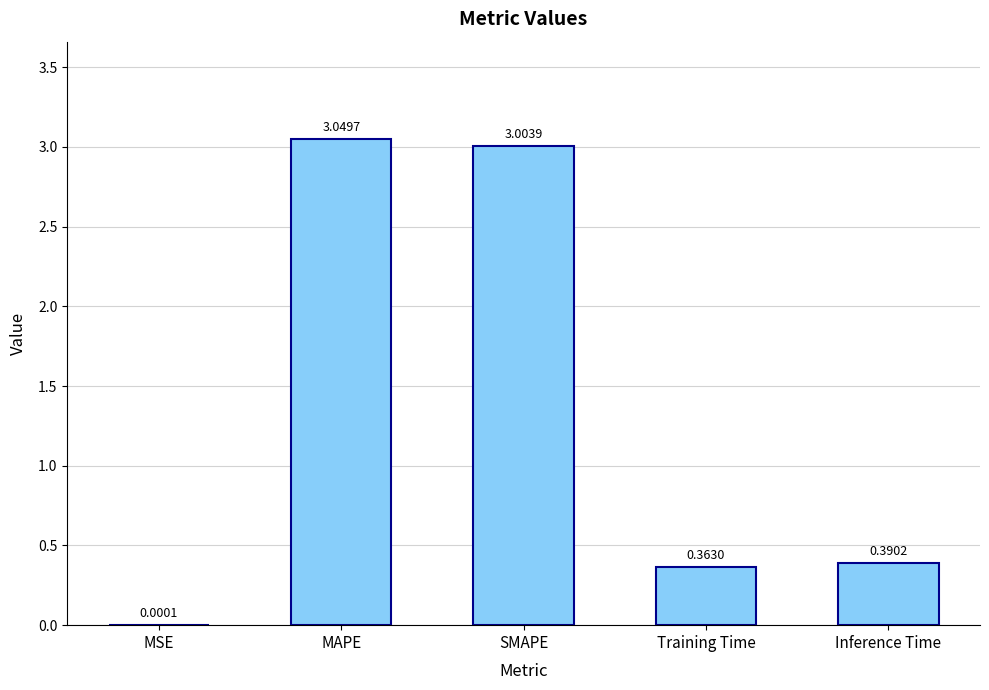

How many distinct data groups are displayed?

1